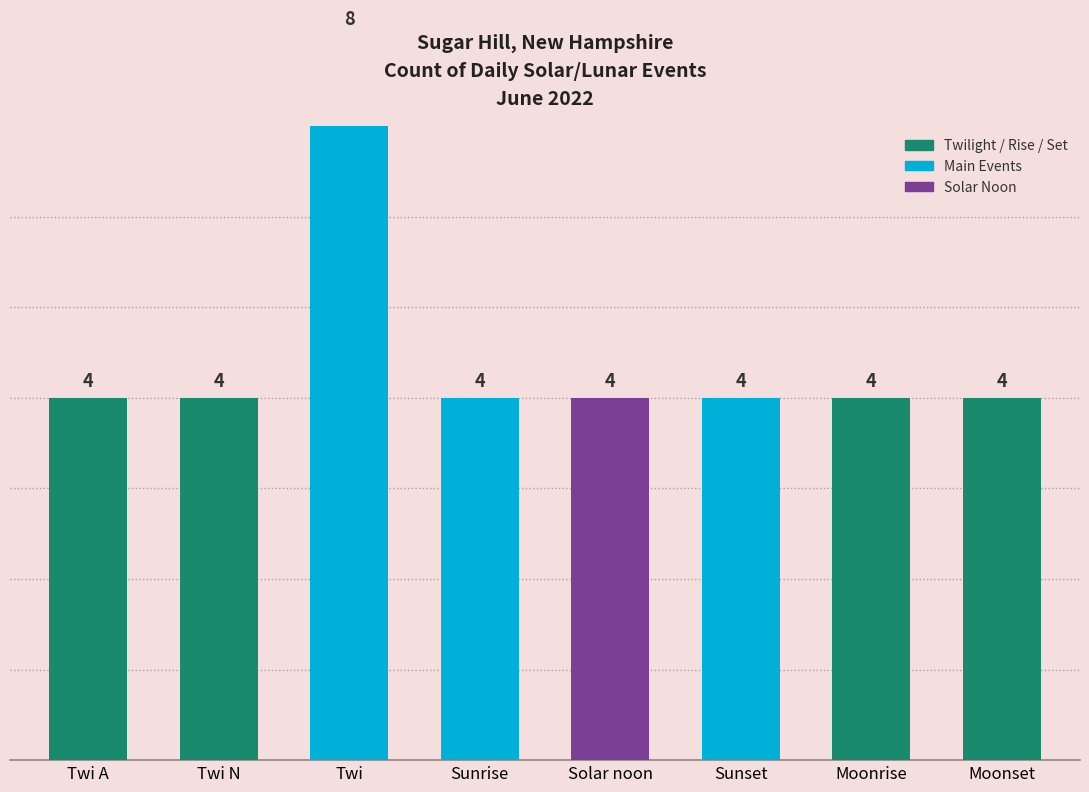

Read the value at Solar noon.

4